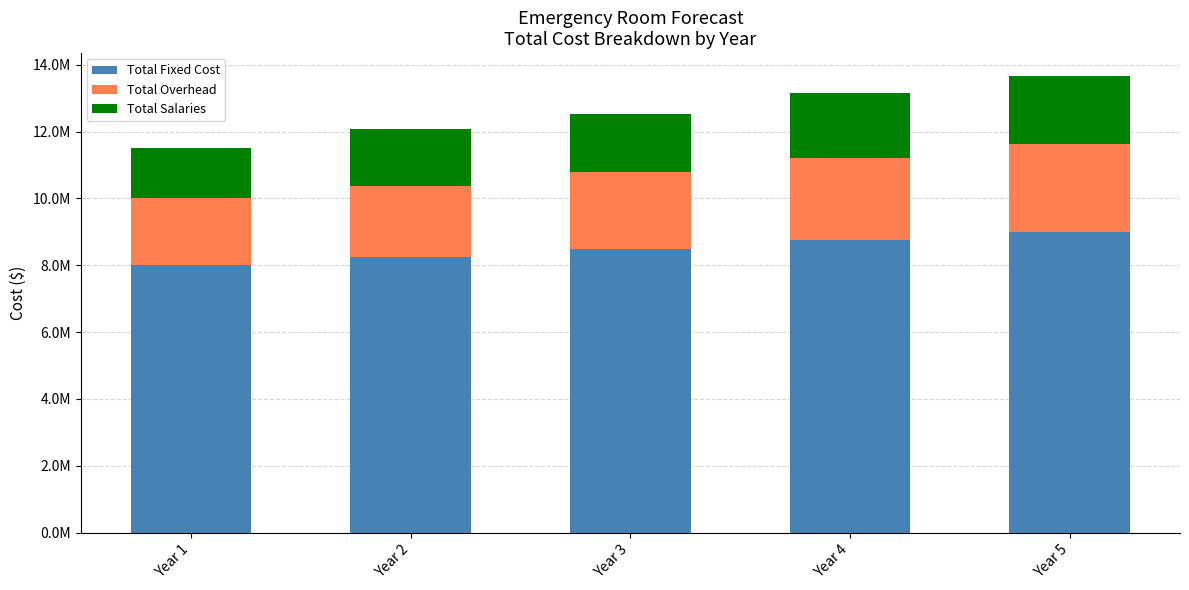

What is the sum of all Total Fixed Cost values?

42473086.5